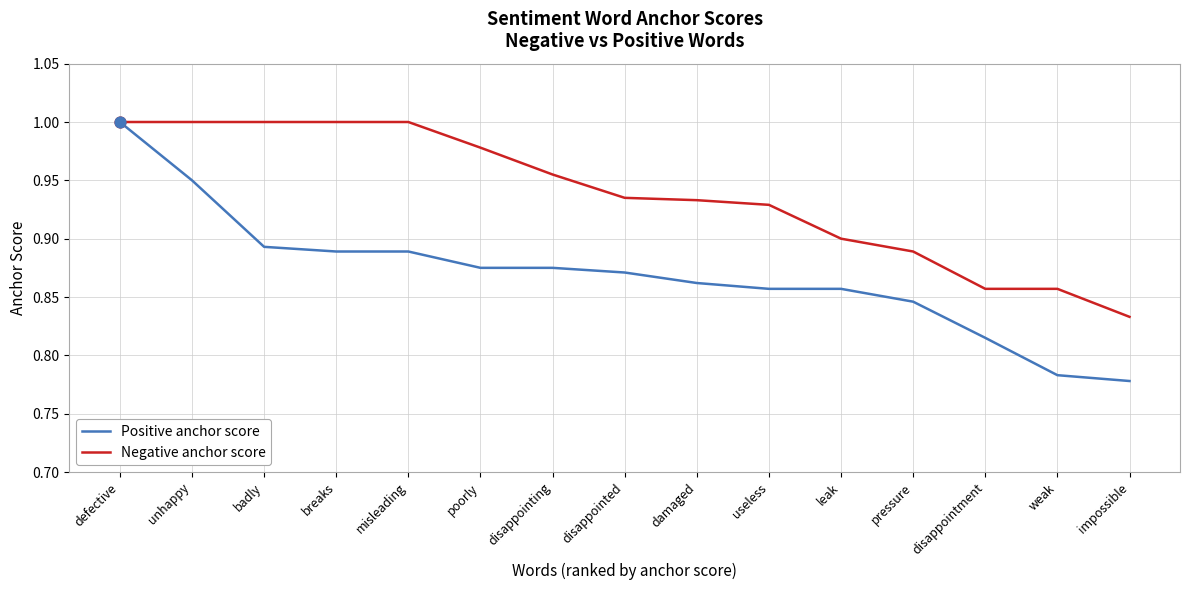

Which series has the widest spread of values?

Positive anchor score